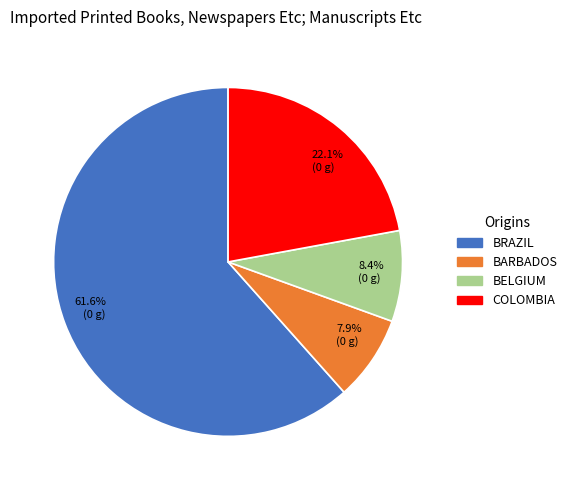

What is the ratio of the value at COLOMBIA to the value at BRAZIL?

0.4